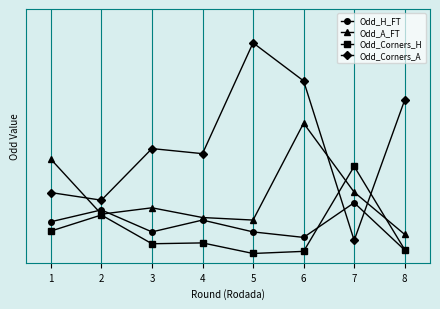

What is the sum of all Odd_Corners_A values?

30.3